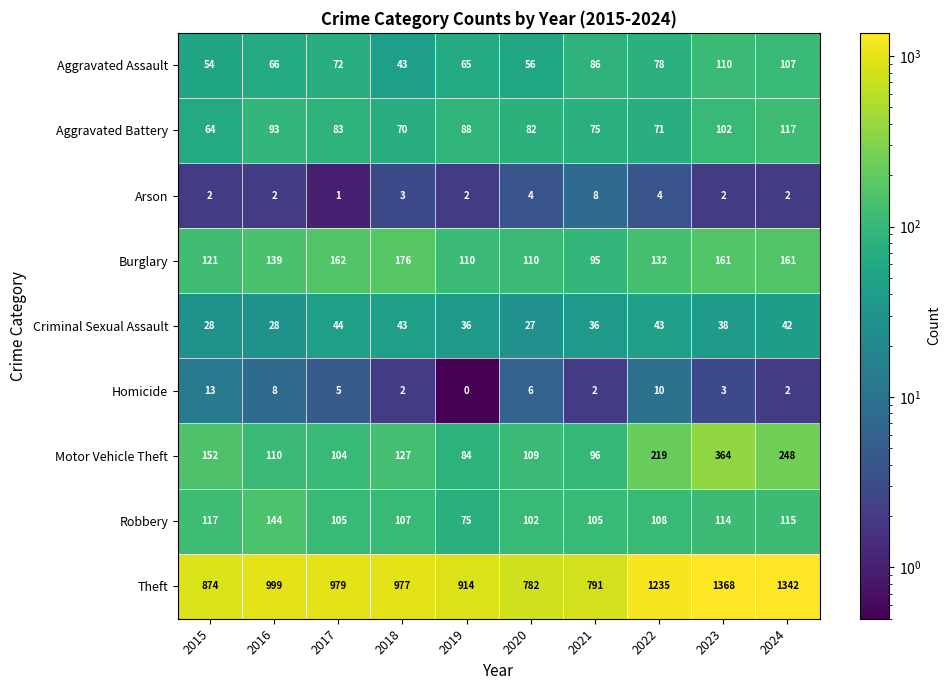

What is the difference between the highest and lowest values at 2020?

778